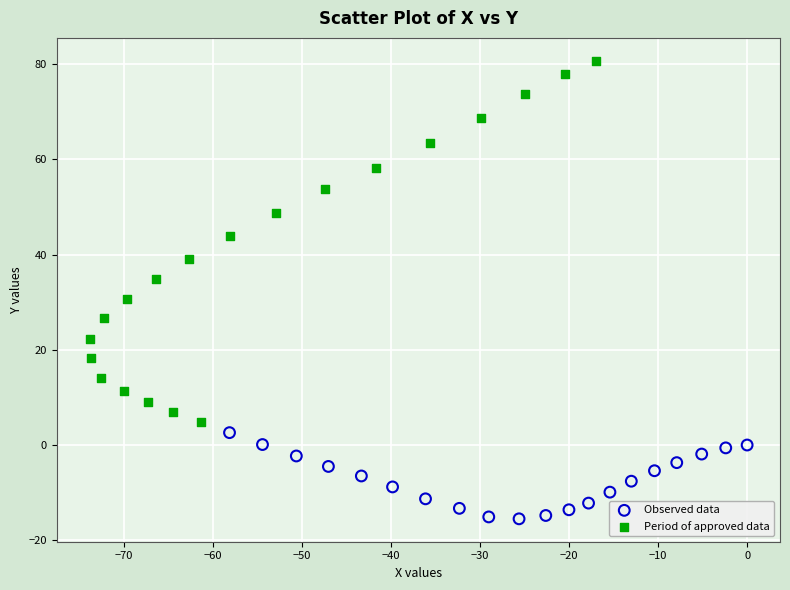

Which series reaches the maximum Y coordinate?

Period of approved data